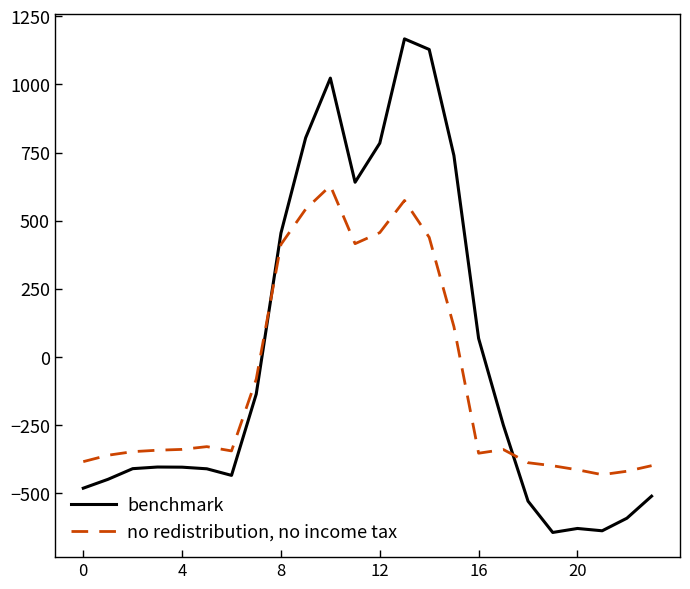

List the series in order of their overall mean, highest first.

benchmark, no redistribution, no income tax